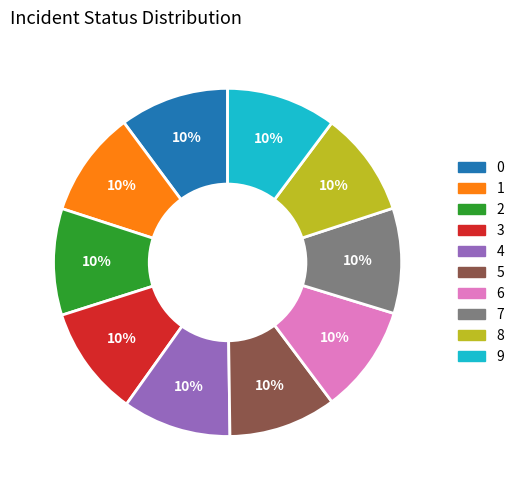

Does 8 represent more than half of the total?

No